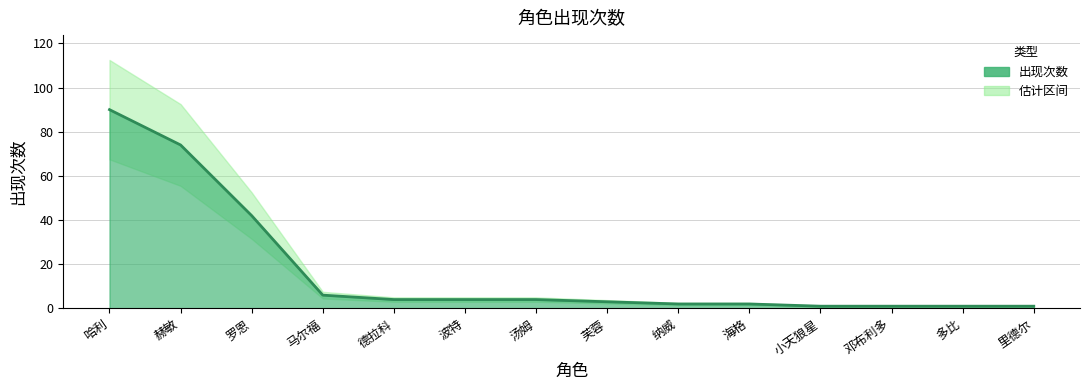

What position from the right is 德拉科?

10